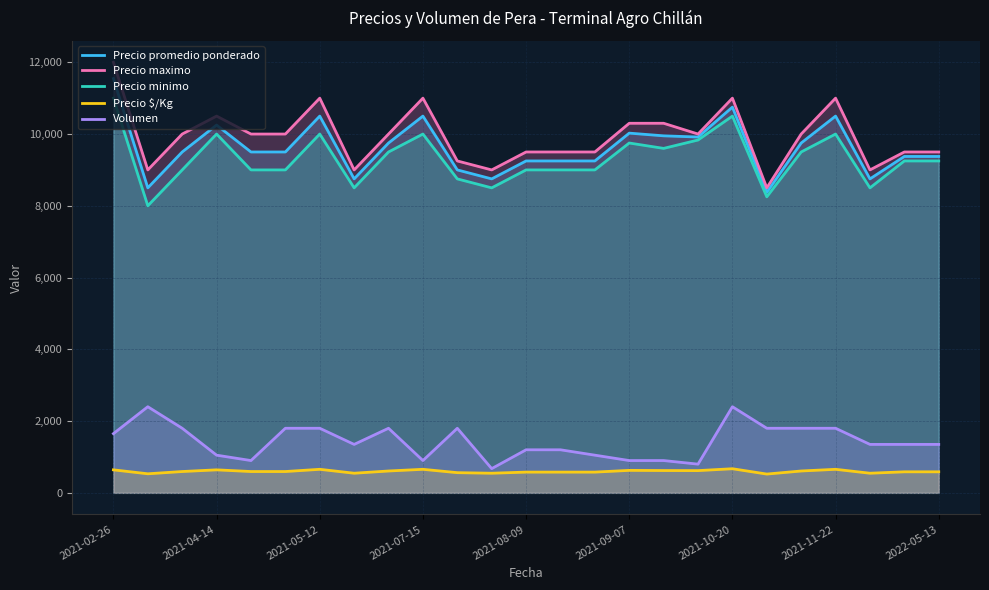

True or false: Precio minimo and Volumen intersect in this chart.

False